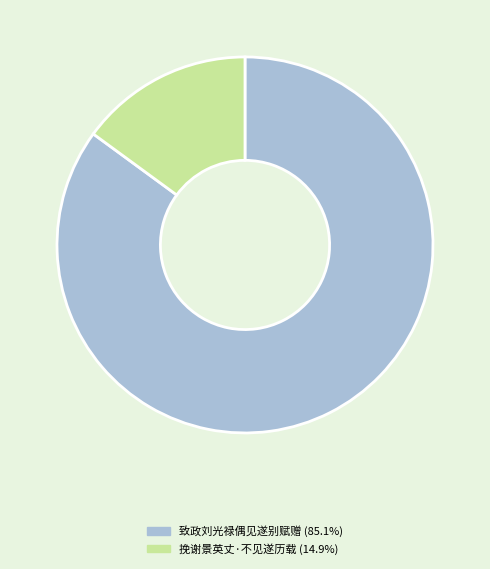

Count the number of slices in the pie.

2